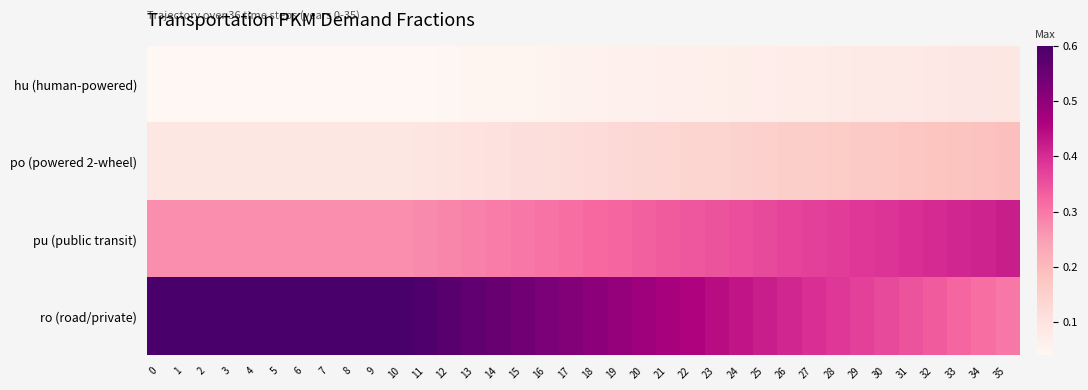

How many series are shown in this chart?

4